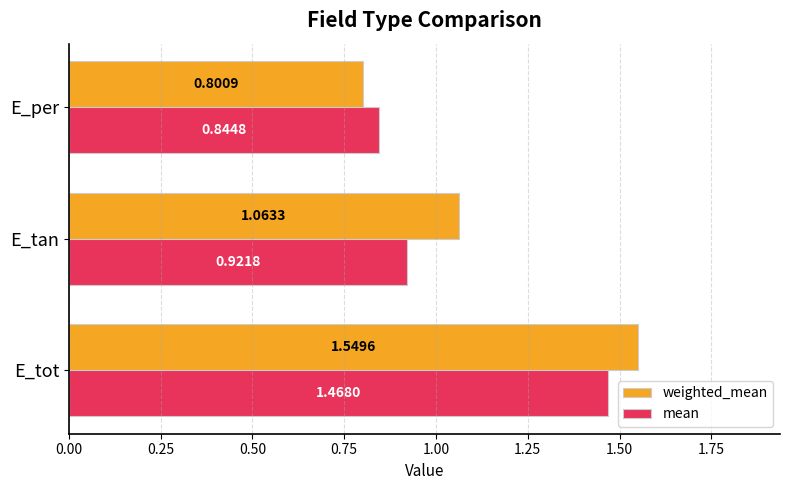

Rank the series by their maximum value, from lowest to highest.

mean, weighted_mean